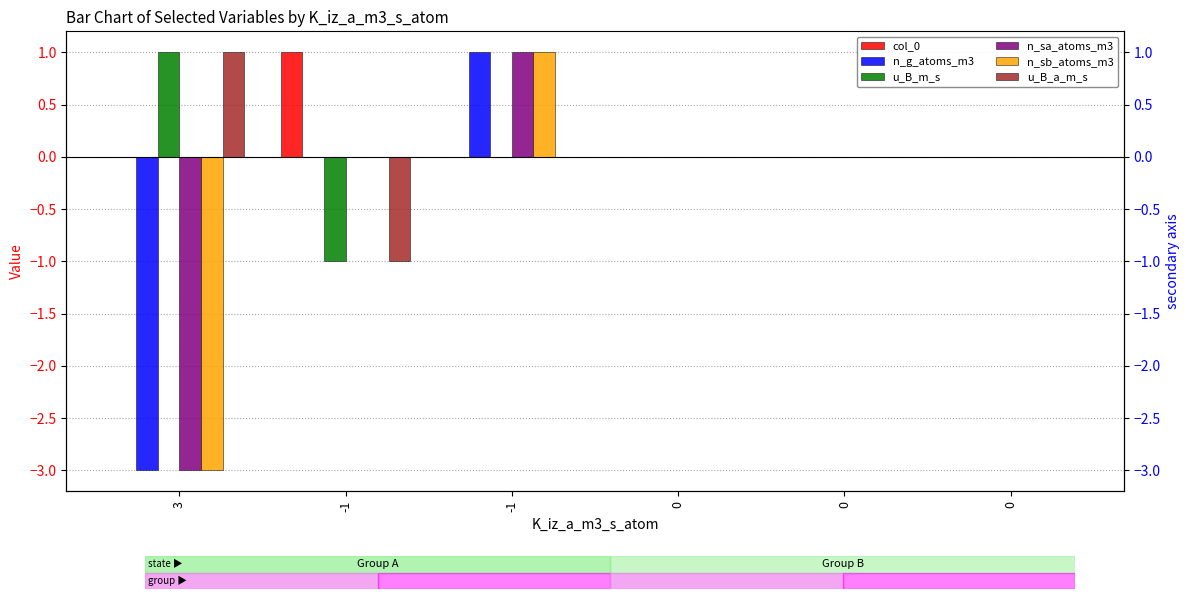

The col_0 series shows 0 at -1. True or false?

True